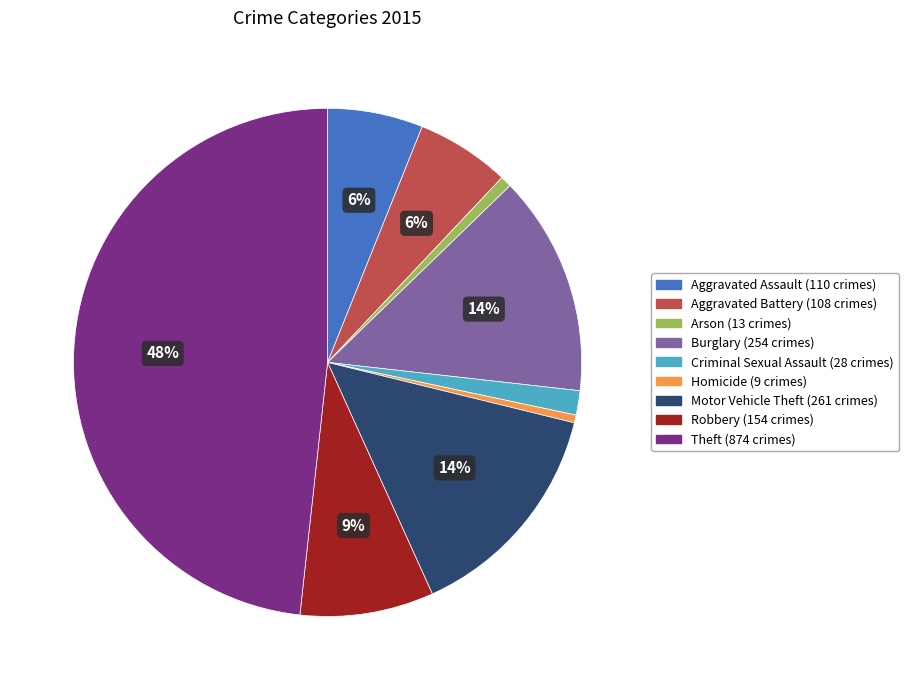

Which category has the biggest portion of the pie?

Theft